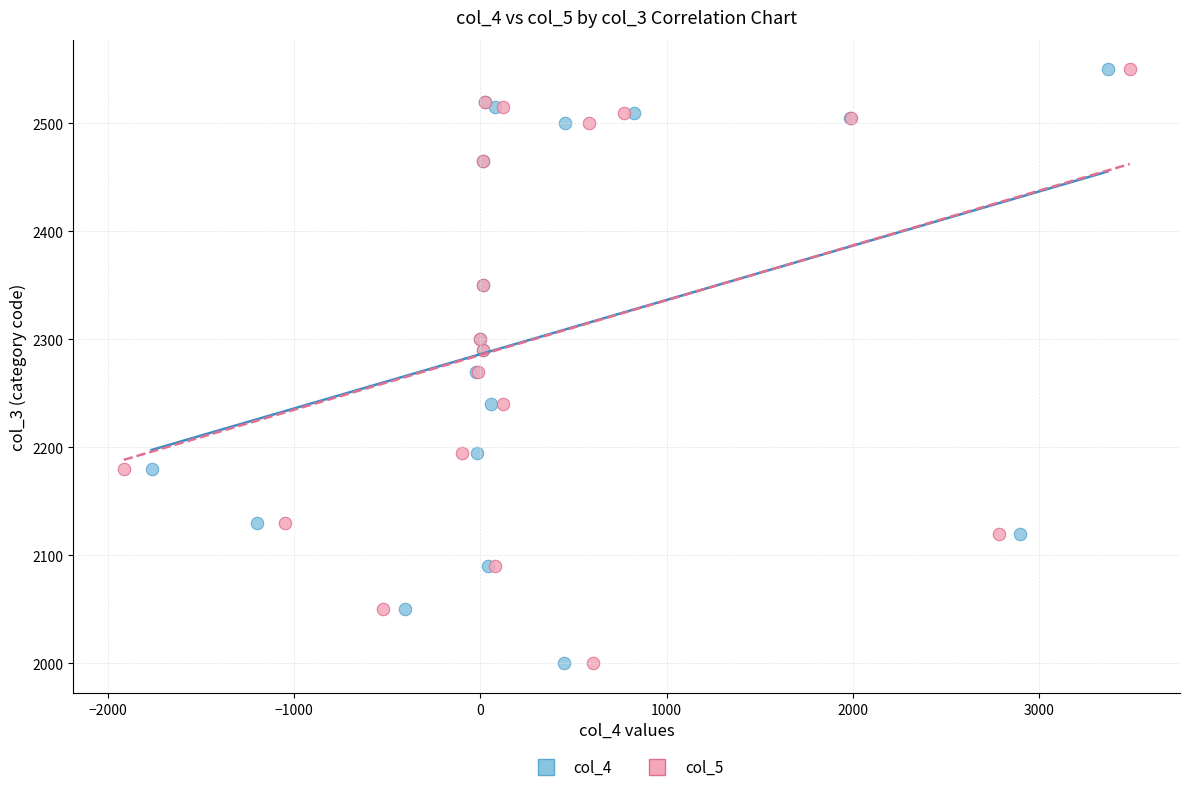

What are all the series names shown in the legend?

col_4, col_5